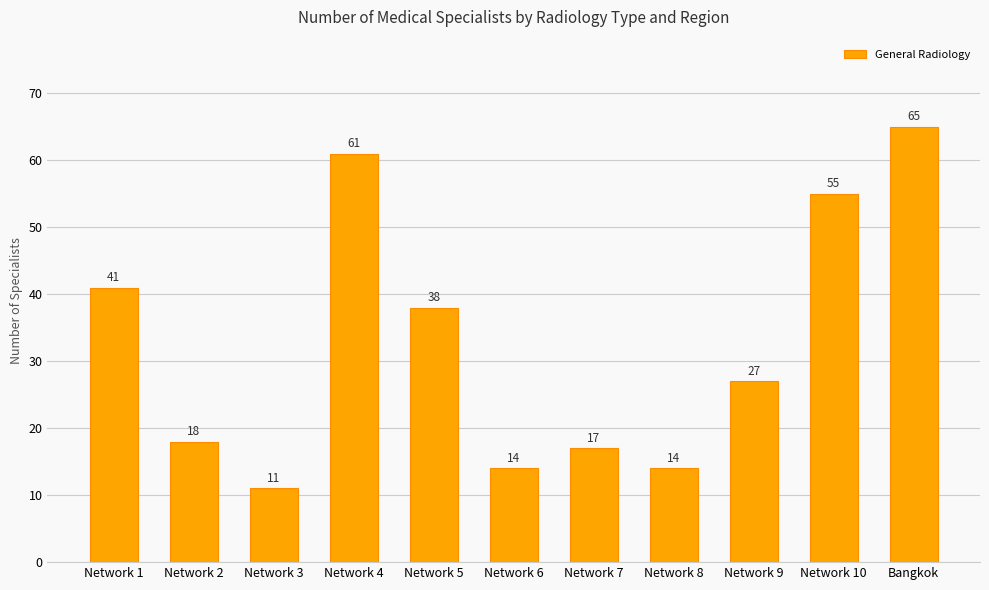

Approximately how many times larger is the value at Network 9 compared to Network 5?

0.7